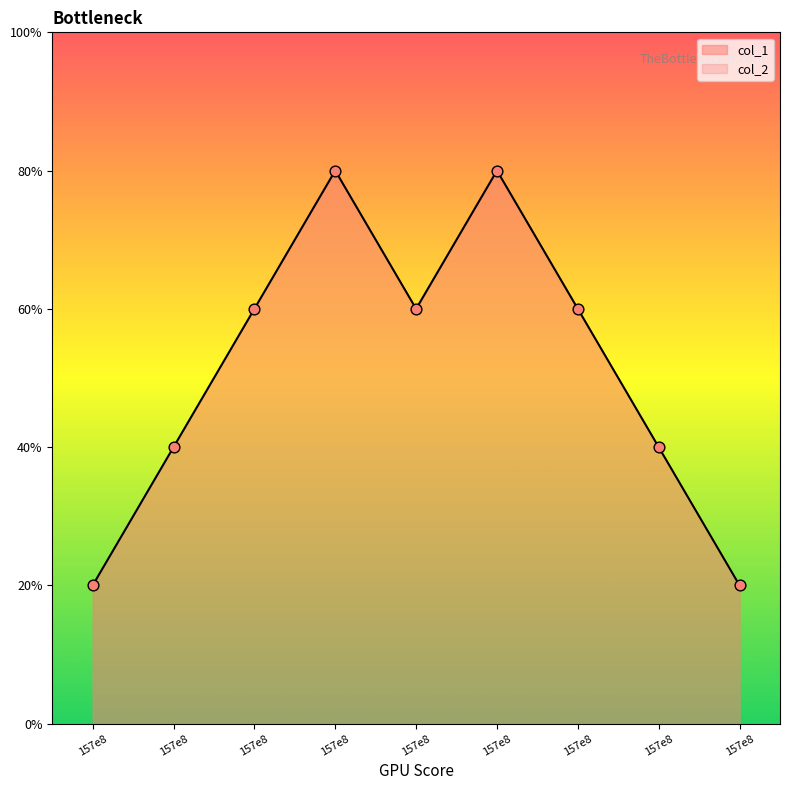

Which has a higher value, 157e8 or 157e8?

157e8